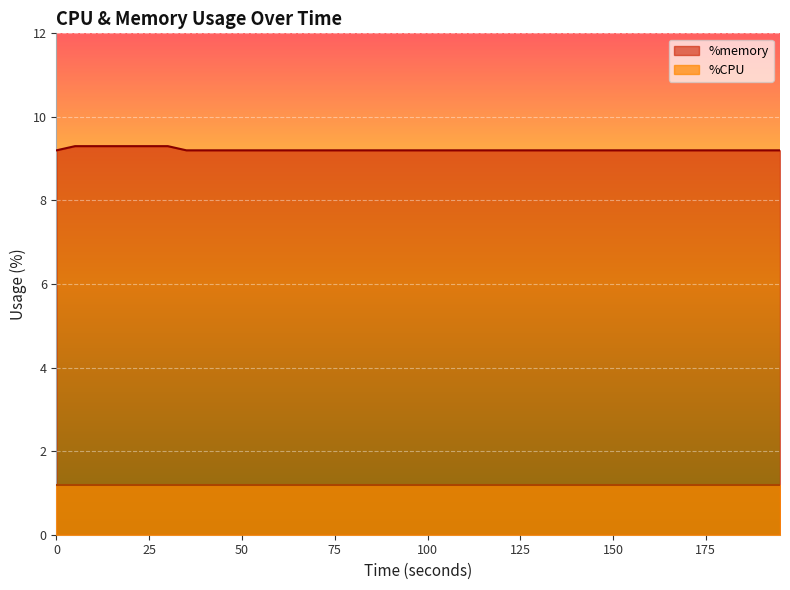

True or false: %memory and %CPU intersect in this chart.

False